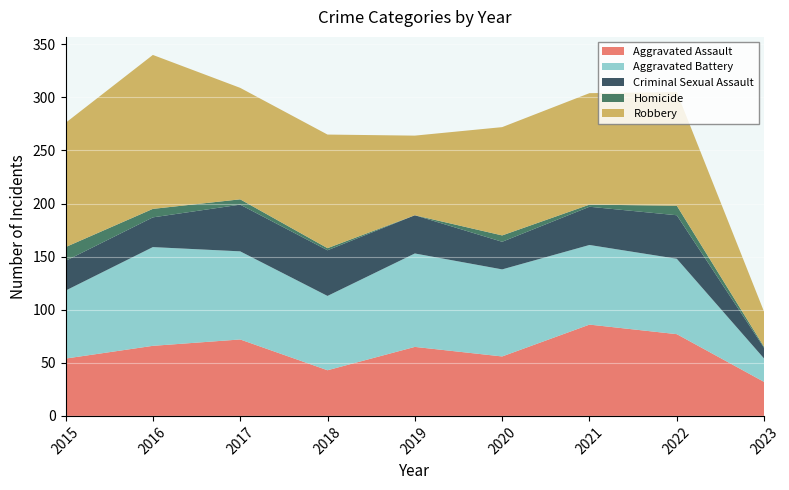

Reading left to right, what are all the values shown in this chart?

Aggravated Assault: 2015=54	2016=66	2017=72	2018=43	2019=65	2020=56	2021=86	2022=77	2023=32
Aggravated Battery: 2015=64	2016=93	2017=83	2018=70	2019=88	2020=82	2021=75	2022=71	2023=22
Criminal Sexual Assault: 2015=28	2016=28	2017=44	2018=43	2019=36	2020=26	2021=36	2022=41	2023=10
Homicide: 2015=13	2016=8	2017=5	2018=2	2019=0	2020=6	2021=2	2022=9	2023=1
Robbery: 2015=117	2016=145	2017=105	2018=107	2019=75	2020=102	2021=105	2022=107	2023=33